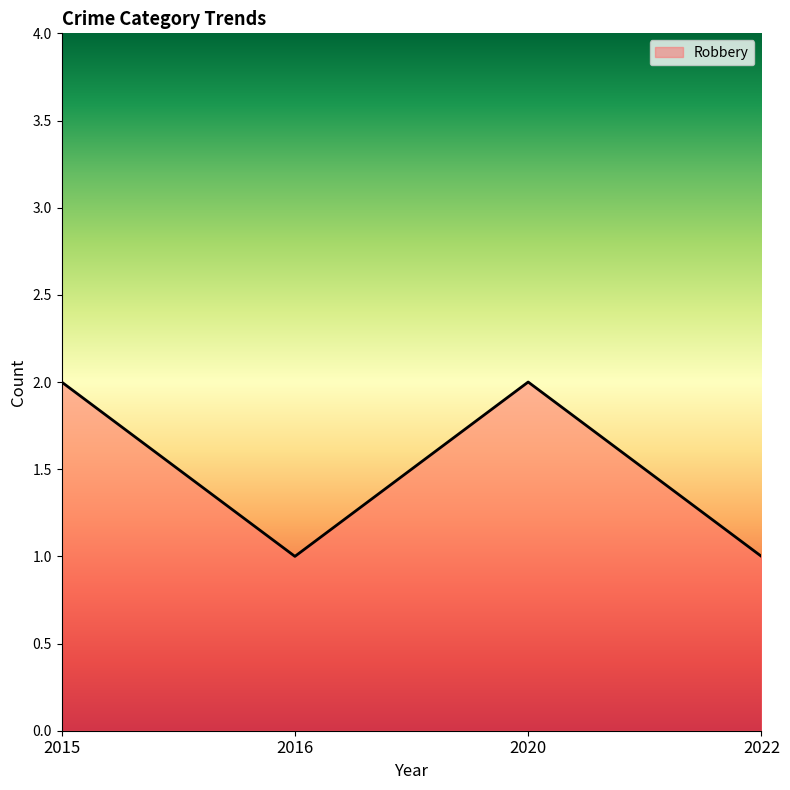

Count the number of data series in this chart.

1